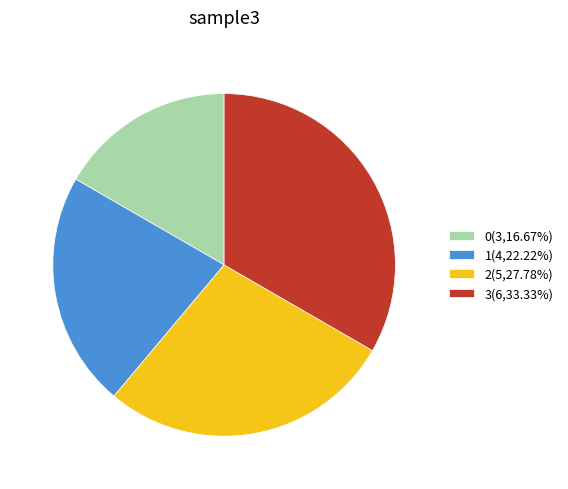

What is the largest slice in the pie chart?

3